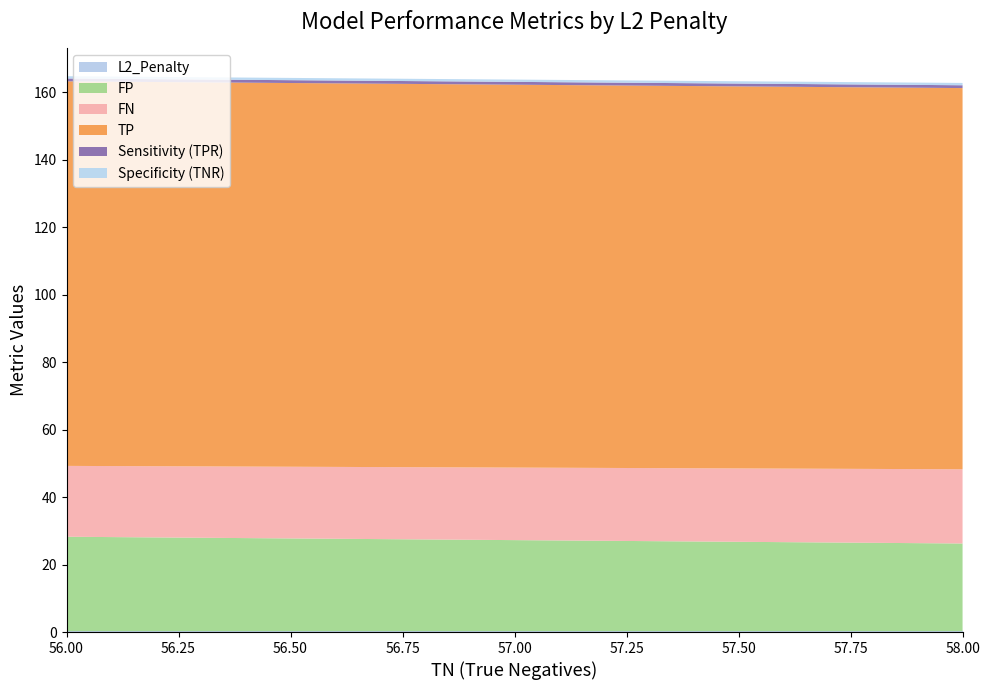

Reading left to right, what are all the values shown in this chart?

L2_Penalty: 0.25=0.2	0.25=0.2	0.2=0.2	0.1667=0.2	0.1429=0.1	0.5=0.5
FP: 0.25=28.0	0.25=26.0	0.2=26.0	0.1667=26.0	0.1429=26.0	0.5=26.0
FN: 0.25=21.0	0.25=22.0	0.2=22.0	0.1667=22.0	0.1429=22.0	0.5=22.0
TP: 0.25=114.0	0.25=113.0	0.2=113.0	0.1667=113.0	0.1429=113.0	0.5=113.0
Sensitivity (TPR): 0.25=0.8	0.25=0.8	0.2=0.8	0.1667=0.8	0.1429=0.8	0.5=0.8
Specificity (TNR): 0.25=0.7	0.25=0.7	0.2=0.7	0.1667=0.7	0.1429=0.7	0.5=0.7